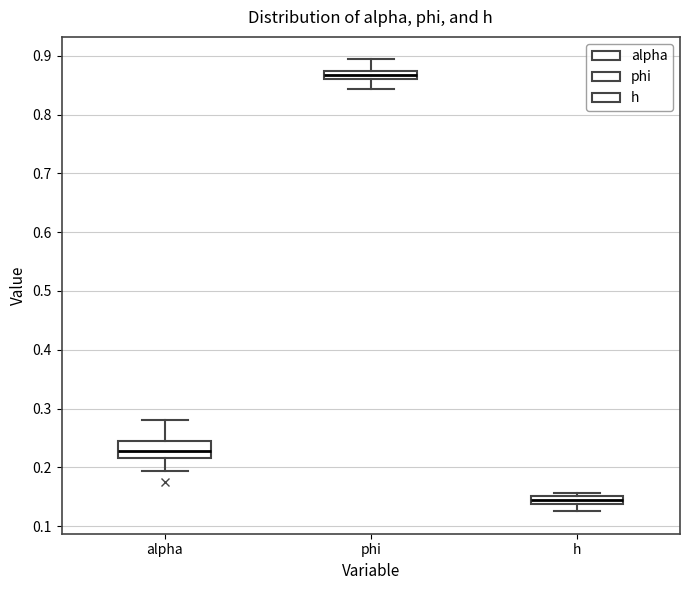

Which box is the tallest, from its lower edge to its upper edge?

alpha